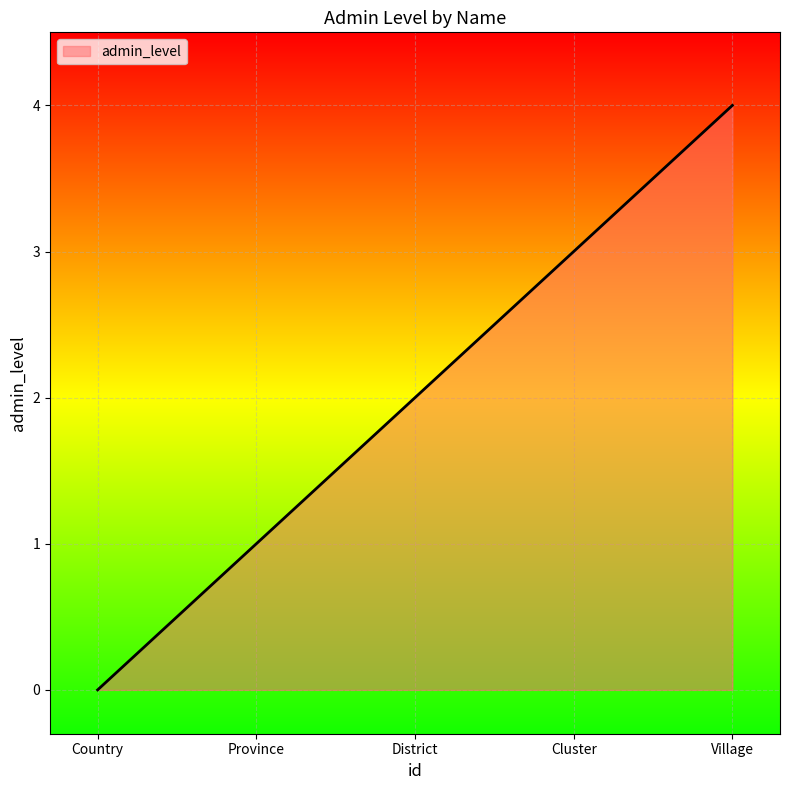

What is the greatest value displayed?

4